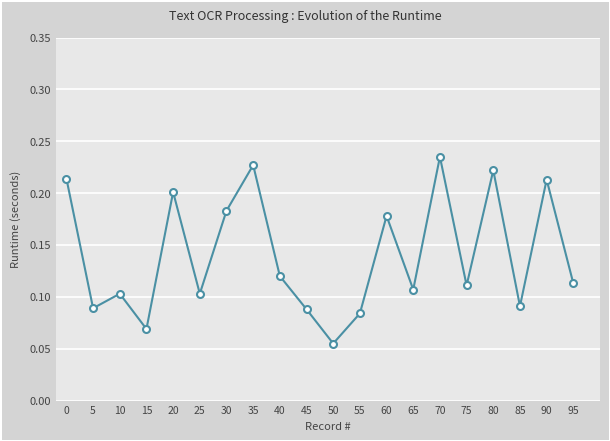

Is it true that the value at 45 is 0.2?

False